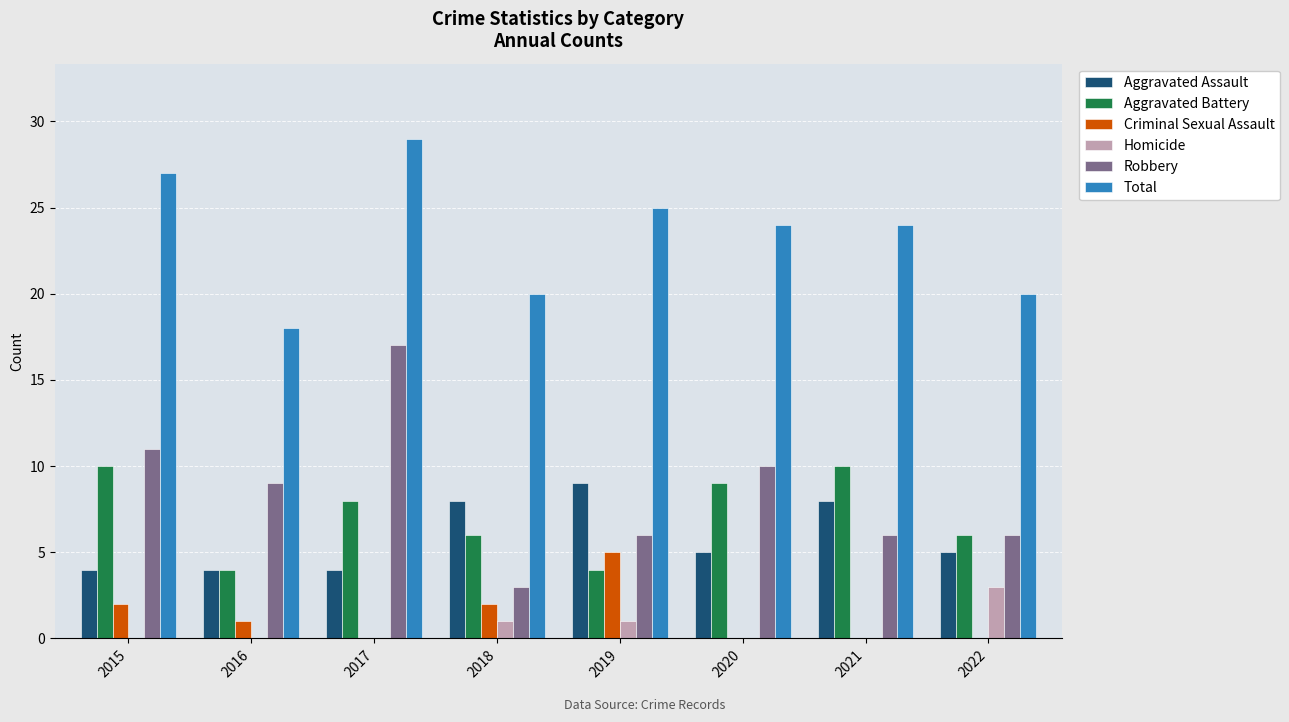

What is the sum of all Criminal Sexual Assault values?

10